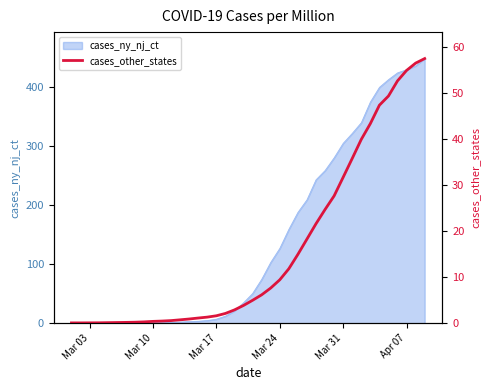

What is the maximum value for cases_ny_nj_ct?

449.1